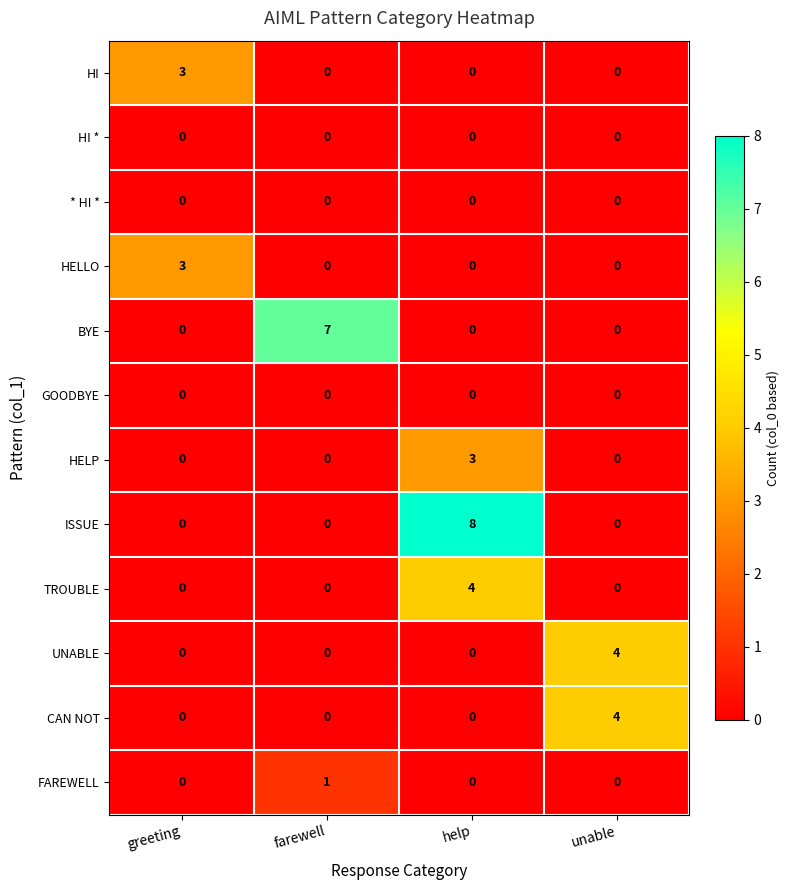

What is the total value across all series at help?

15